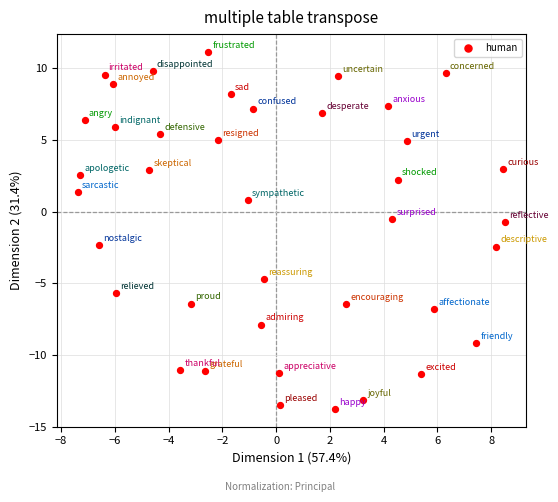

What is the range of X values (max minus min)?

15.9